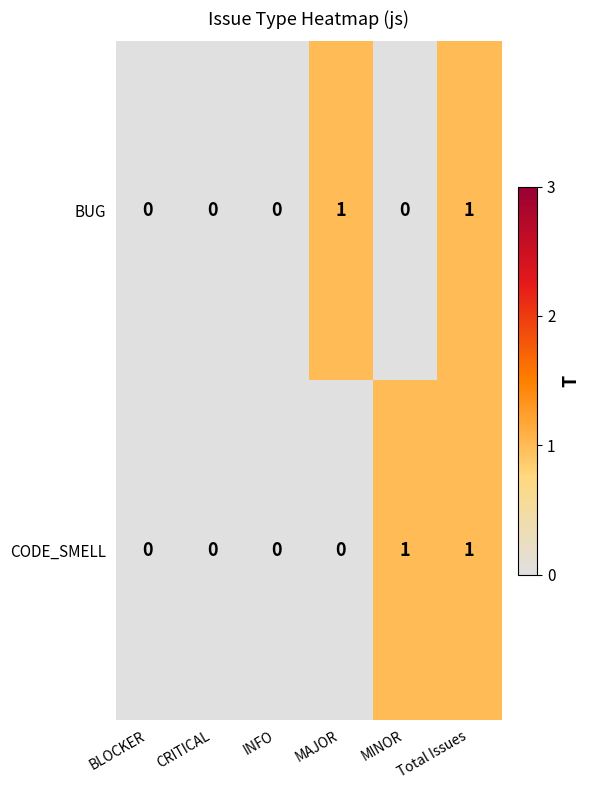

True or false: BUG has a value of 0 at BLOCKER.

True